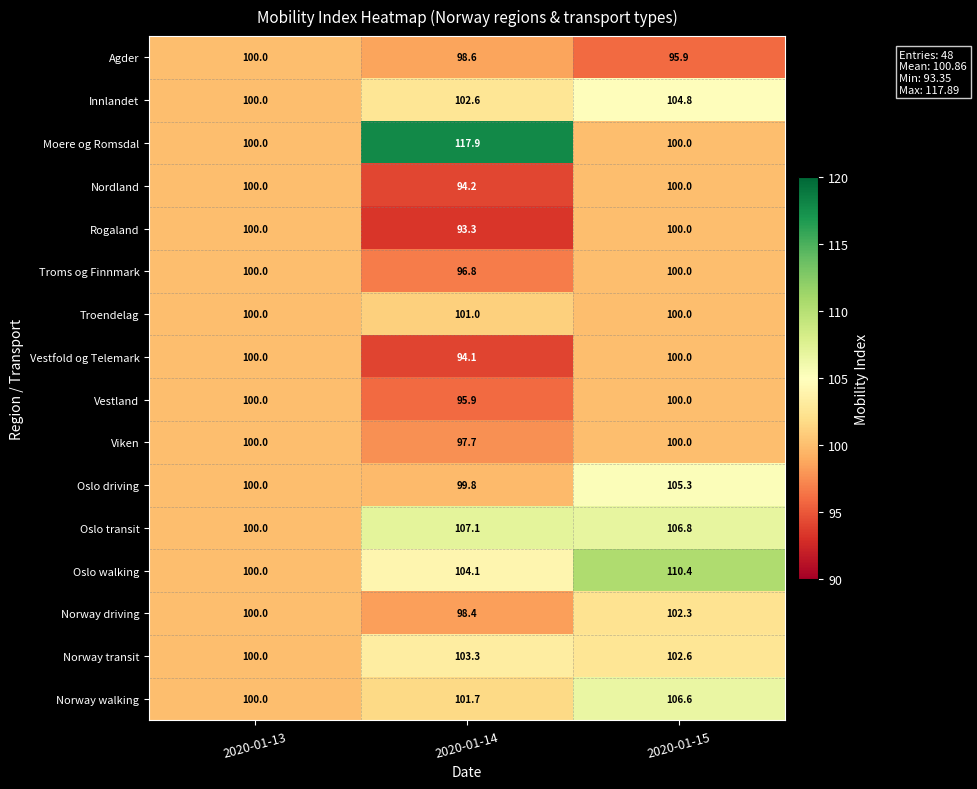

What is the total value across all series at 2020-01-13?

1600.0